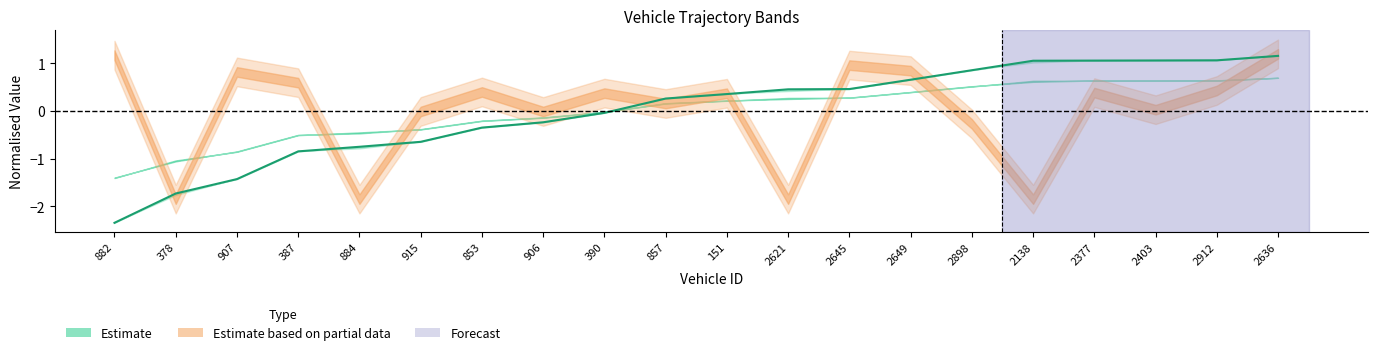

Which category has the highest value across all series?

2636